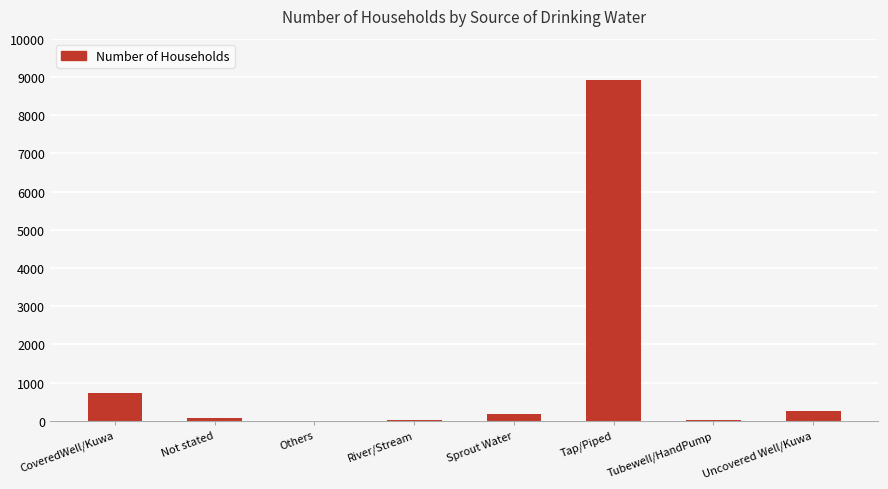

What is the sum of all values?

10196